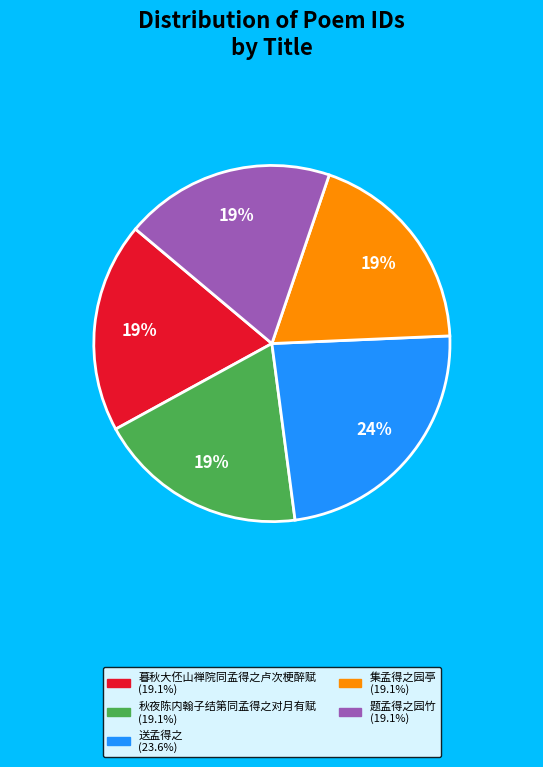

What is the ratio of the value at 秋夜陈内翰子结第同孟得之对月有赋 to the value at 题孟得之园竹?

1.0